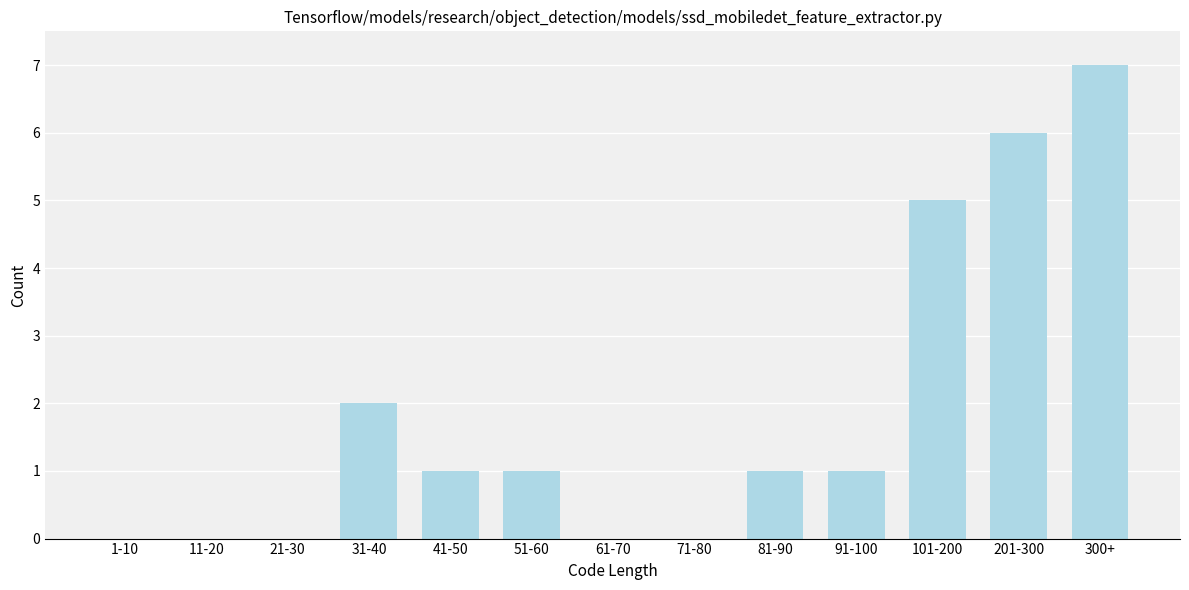

Reading left to right, transcribe all the data shown in this chart.

1-10=0	11-20=0	21-30=0	31-40=2	41-50=1	51-60=1	61-70=0	71-80=0	81-90=1	91-100=1	101-200=5	201-300=6	300+=7